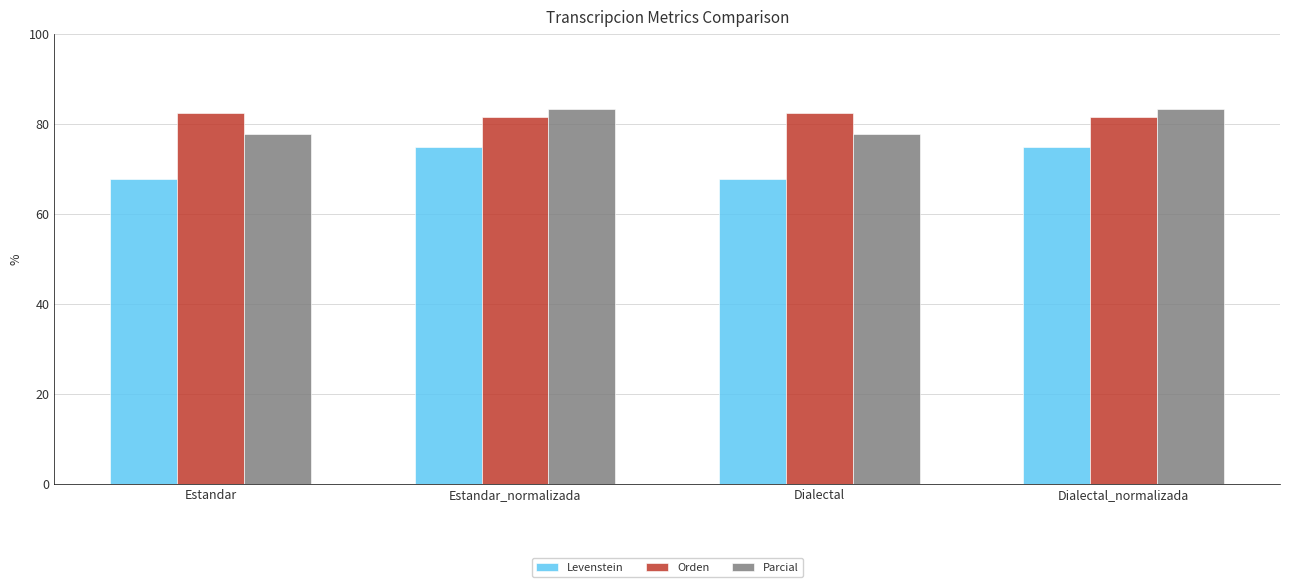

How many values in the Orden series exceed 82?

2